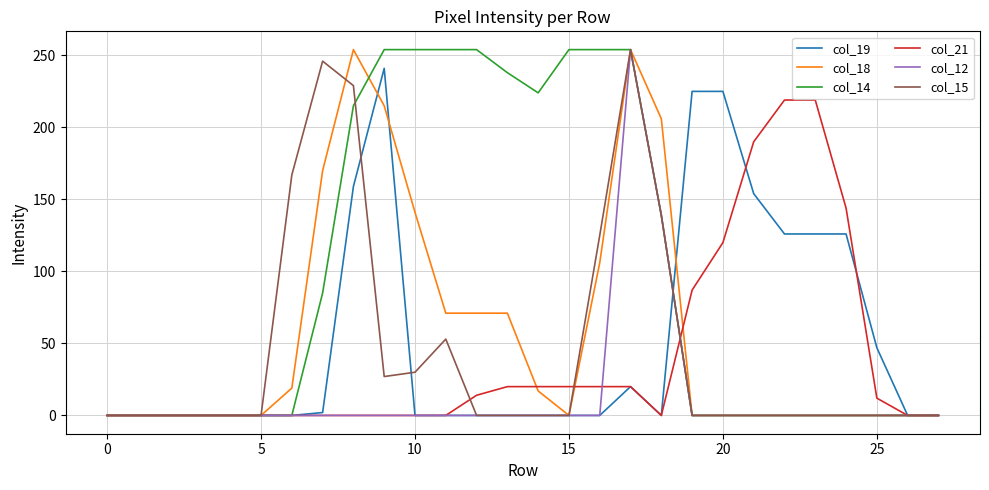

What is the difference between the second highest and second lowest values in the col_14 series?

254